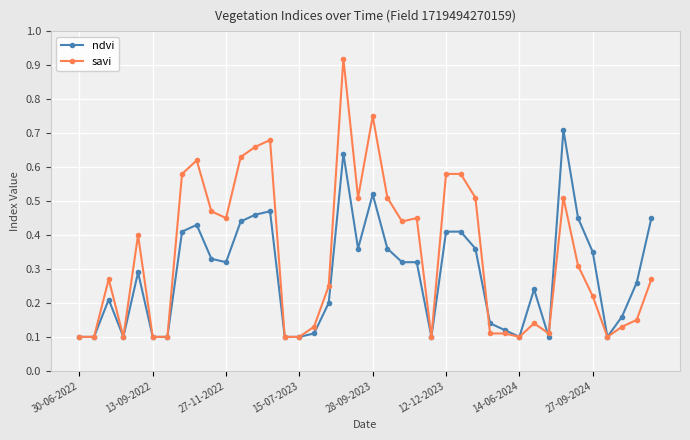

Count the ndvi values in the range 0 to 1.

40